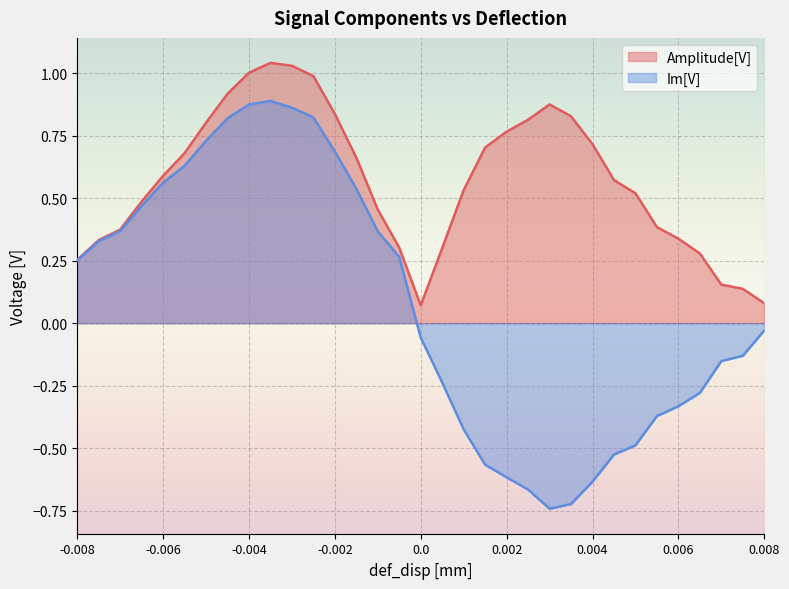

What is the sum of the Im[V] values at 0.0065 and 0.0055?

-0.6